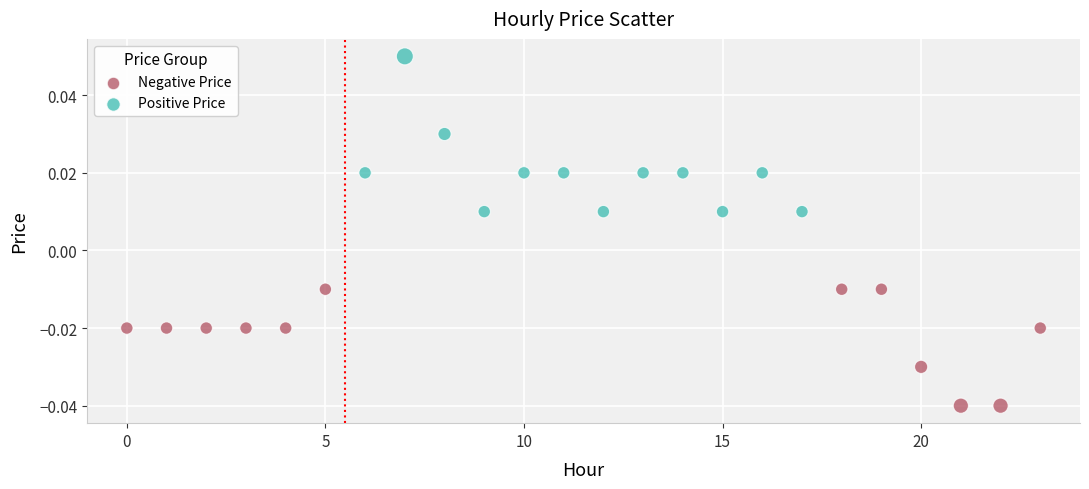

Which series reaches the maximum Y coordinate?

Positive Price